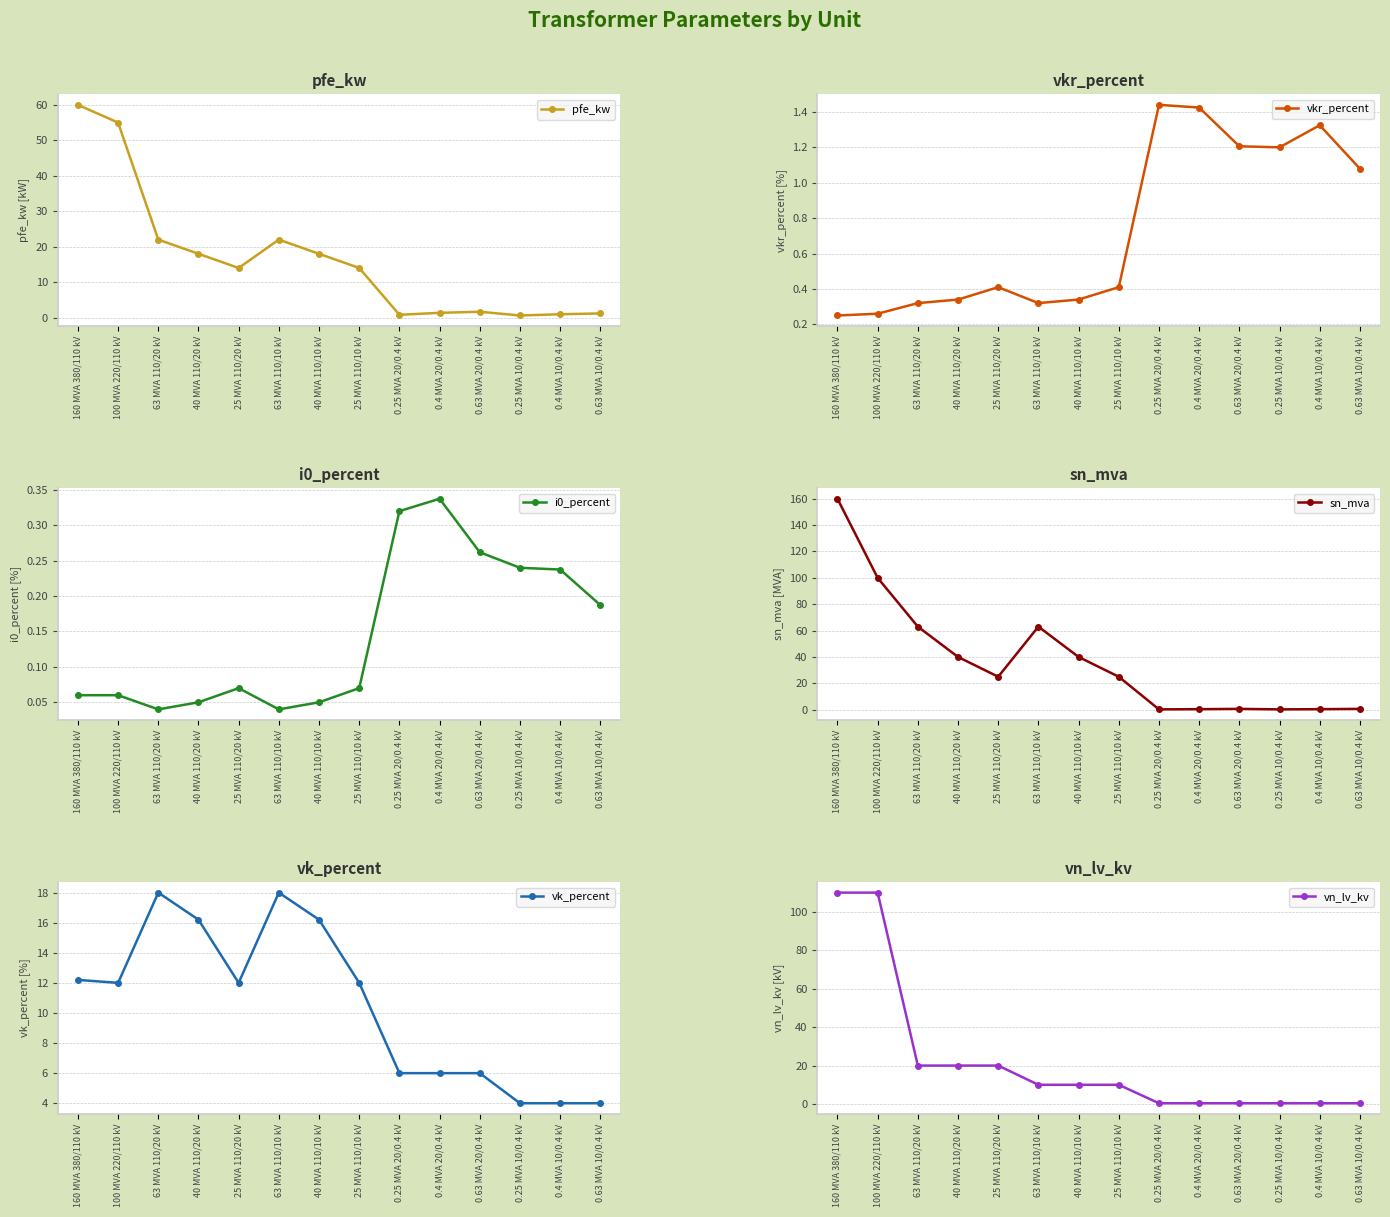

Between 100 MVA 220/110 kV and 0.63 MVA 20/0.4 kV, which is larger?

100 MVA 220/110 kV